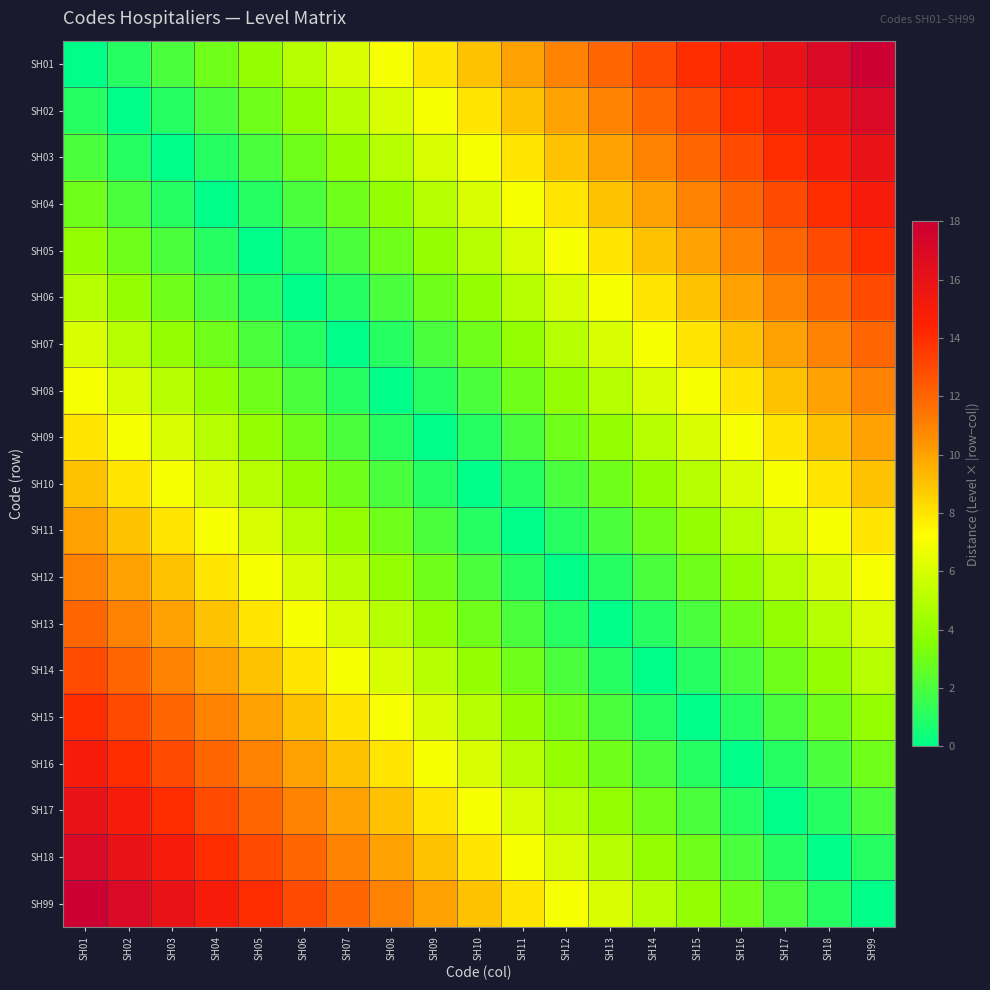

Reading right to left, extract all data points from this chart.

SH01: SH99=18	SH18=17	SH17=16	SH16=15	SH15=14	SH14=13	SH13=12	SH12=11	SH11=10	SH10=9	SH09=8	SH08=7	SH07=6	SH06=5	SH05=4	SH04=3	SH03=2	SH02=1	SH01=0
SH02: SH99=17	SH18=16	SH17=15	SH16=14	SH15=13	SH14=12	SH13=11	SH12=10	SH11=9	SH10=8	SH09=7	SH08=6	SH07=5	SH06=4	SH05=3	SH04=2	SH03=1	SH02=0	SH01=1
SH03: SH99=16	SH18=15	SH17=14	SH16=13	SH15=12	SH14=11	SH13=10	SH12=9	SH11=8	SH10=7	SH09=6	SH08=5	SH07=4	SH06=3	SH05=2	SH04=1	SH03=0	SH02=1	SH01=2
SH04: SH99=15	SH18=14	SH17=13	SH16=12	SH15=11	SH14=10	SH13=9	SH12=8	SH11=7	SH10=6	SH09=5	SH08=4	SH07=3	SH06=2	SH05=1	SH04=0	SH03=1	SH02=2	SH01=3
SH05: SH99=14	SH18=13	SH17=12	SH16=11	SH15=10	SH14=9	SH13=8	SH12=7	SH11=6	SH10=5	SH09=4	SH08=3	SH07=2	SH06=1	SH05=0	SH04=1	SH03=2	SH02=3	SH01=4
SH06: SH99=13	SH18=12	SH17=11	SH16=10	SH15=9	SH14=8	SH13=7	SH12=6	SH11=5	SH10=4	SH09=3	SH08=2	SH07=1	SH06=0	SH05=1	SH04=2	SH03=3	SH02=4	SH01=5
SH07: SH99=12	SH18=11	SH17=10	SH16=9	SH15=8	SH14=7	SH13=6	SH12=5	SH11=4	SH10=3	SH09=2	SH08=1	SH07=0	SH06=1	SH05=2	SH04=3	SH03=4	SH02=5	SH01=6
SH08: SH99=11	SH18=10	SH17=9	SH16=8	SH15=7	SH14=6	SH13=5	SH12=4	SH11=3	SH10=2	SH09=1	SH08=0	SH07=1	SH06=2	SH05=3	SH04=4	SH03=5	SH02=6	SH01=7
SH09: SH99=10	SH18=9	SH17=8	SH16=7	SH15=6	SH14=5	SH13=4	SH12=3	SH11=2	SH10=1	SH09=0	SH08=1	SH07=2	SH06=3	SH05=4	SH04=5	SH03=6	SH02=7	SH01=8
SH10: SH99=9	SH18=8	SH17=7	SH16=6	SH15=5	SH14=4	SH13=3	SH12=2	SH11=1	SH10=0	SH09=1	SH08=2	SH07=3	SH06=4	SH05=5	SH04=6	SH03=7	SH02=8	SH01=9
SH11: SH99=8	SH18=7	SH17=6	SH16=5	SH15=4	SH14=3	SH13=2	SH12=1	SH11=0	SH10=1	SH09=2	SH08=3	SH07=4	SH06=5	SH05=6	SH04=7	SH03=8	SH02=9	SH01=10
SH12: SH99=7	SH18=6	SH17=5	SH16=4	SH15=3	SH14=2	SH13=1	SH12=0	SH11=1	SH10=2	SH09=3	SH08=4	SH07=5	SH06=6	SH05=7	SH04=8	SH03=9	SH02=10	SH01=11
SH13: SH99=6	SH18=5	SH17=4	SH16=3	SH15=2	SH14=1	SH13=0	SH12=1	SH11=2	SH10=3	SH09=4	SH08=5	SH07=6	SH06=7	SH05=8	SH04=9	SH03=10	SH02=11	SH01=12
SH14: SH99=5	SH18=4	SH17=3	SH16=2	SH15=1	SH14=0	SH13=1	SH12=2	SH11=3	SH10=4	SH09=5	SH08=6	SH07=7	SH06=8	SH05=9	SH04=10	SH03=11	SH02=12	SH01=13
SH15: SH99=4	SH18=3	SH17=2	SH16=1	SH15=0	SH14=1	SH13=2	SH12=3	SH11=4	SH10=5	SH09=6	SH08=7	SH07=8	SH06=9	SH05=10	SH04=11	SH03=12	SH02=13	SH01=14
SH16: SH99=3	SH18=2	SH17=1	SH16=0	SH15=1	SH14=2	SH13=3	SH12=4	SH11=5	SH10=6	SH09=7	SH08=8	SH07=9	SH06=10	SH05=11	SH04=12	SH03=13	SH02=14	SH01=15
SH17: SH99=2	SH18=1	SH17=0	SH16=1	SH15=2	SH14=3	SH13=4	SH12=5	SH11=6	SH10=7	SH09=8	SH08=9	SH07=10	SH06=11	SH05=12	SH04=13	SH03=14	SH02=15	SH01=16
SH18: SH99=1	SH18=0	SH17=1	SH16=2	SH15=3	SH14=4	SH13=5	SH12=6	SH11=7	SH10=8	SH09=9	SH08=10	SH07=11	SH06=12	SH05=13	SH04=14	SH03=15	SH02=16	SH01=17
SH99: SH99=0	SH18=1	SH17=2	SH16=3	SH15=4	SH14=5	SH13=6	SH12=7	SH11=8	SH10=9	SH09=10	SH08=11	SH07=12	SH06=13	SH05=14	SH04=15	SH03=16	SH02=17	SH01=18